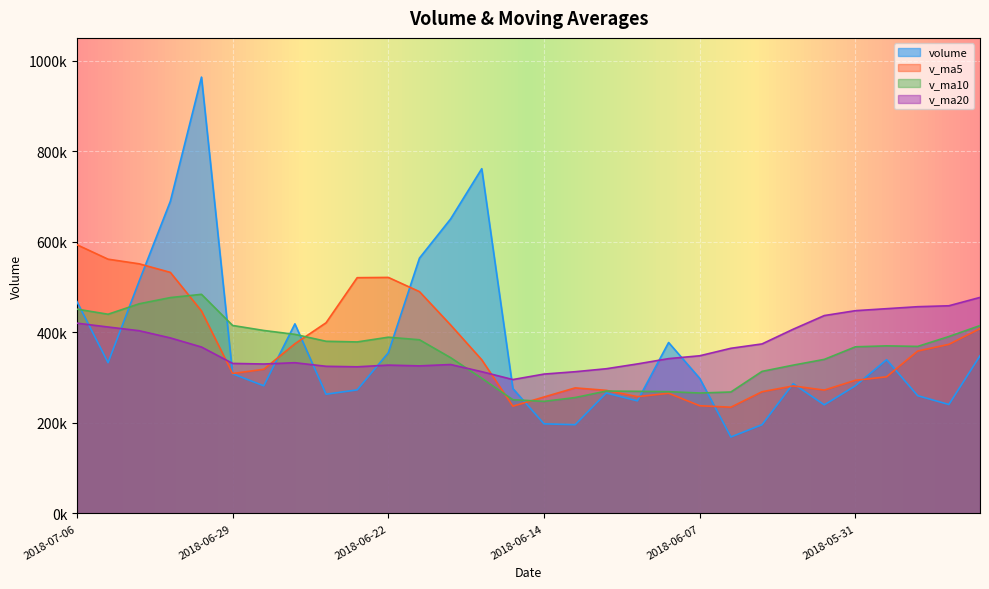

At which category is the sum across all series the highest?

2018-07-02